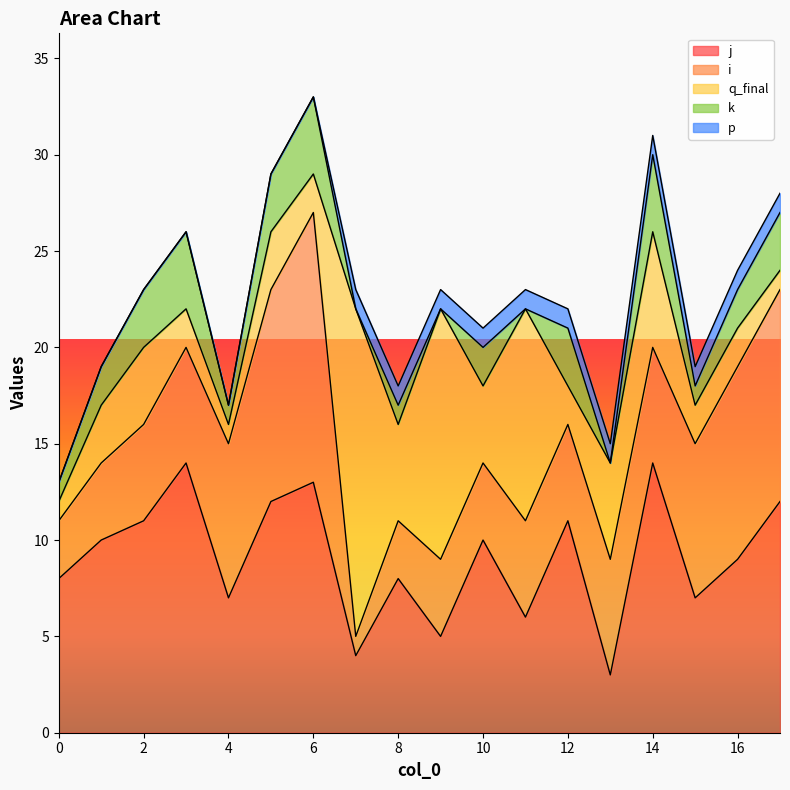

What is the value of the q_final point at the 5th from the left?

1